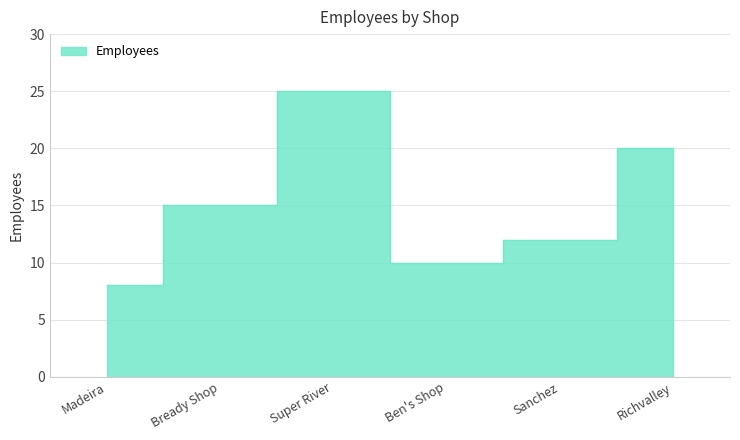

What position from the right is Bready Shop?

5